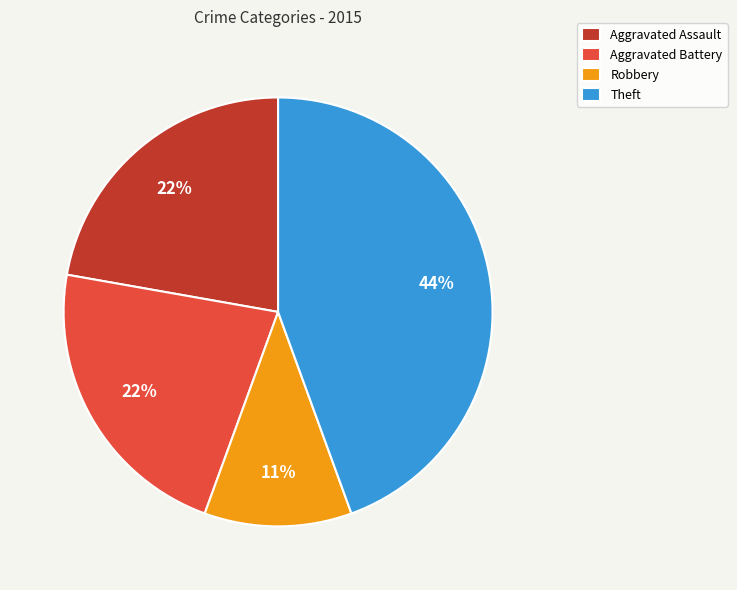

How many segments does this pie chart have?

4